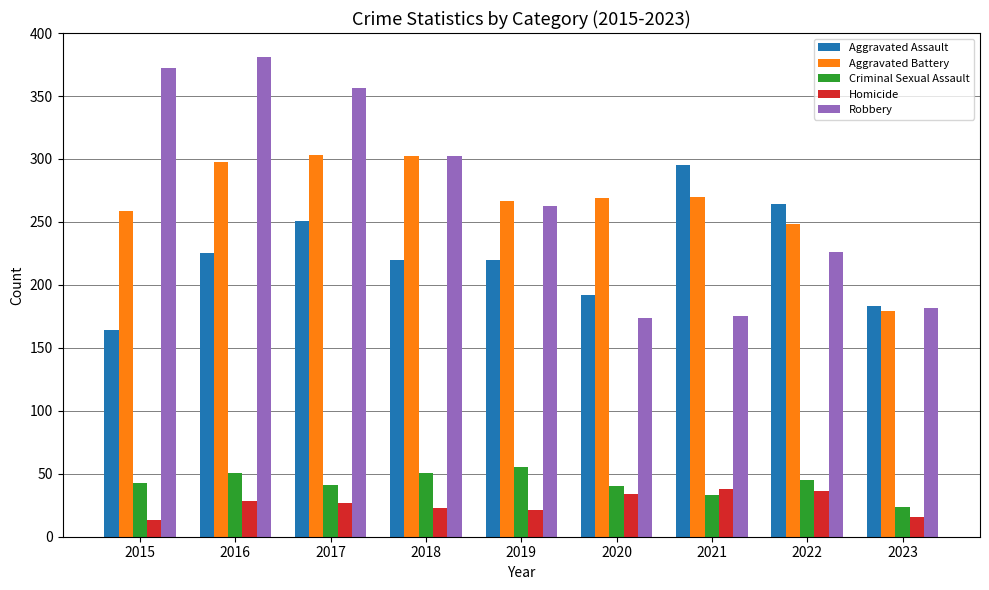

What is the total value across all series at 2023?

584